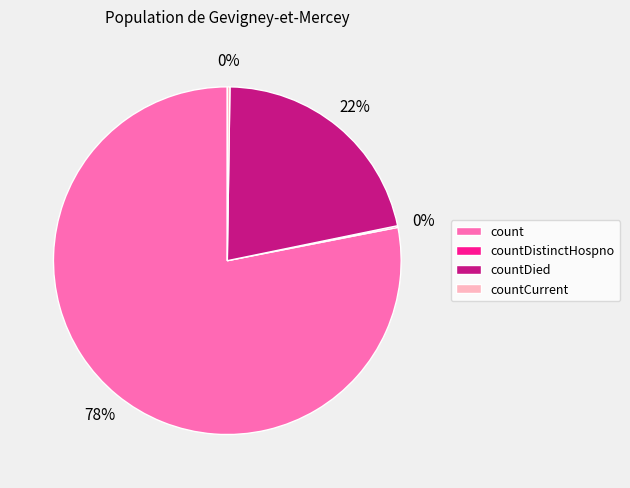

To the nearest percent, what portion does countDied represent?

22%